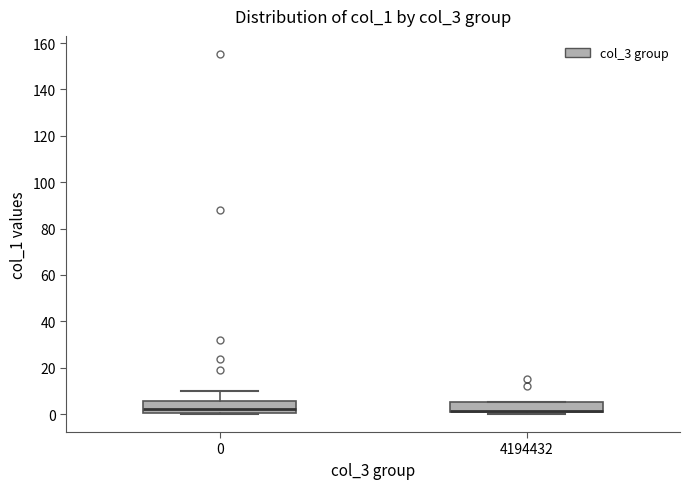

Reading left to right, read every box against the y-axis: the position of its median line, the range the box covers, and the ends of its whiskers. The values are not printed on the chart, so give them approximately, as read against the axis.

0: median 2, box 0 to 6, whiskers 0 to 10
4194432: median 2 (drawn on the box's lower edge), box 0 to 6, whiskers 0 (just below the box's lower edge) to 6